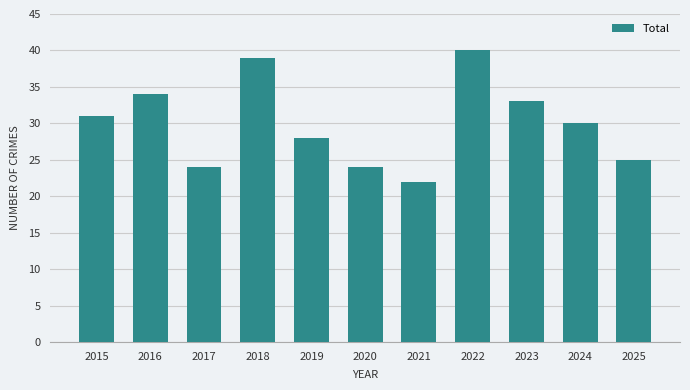

What is the approximate value at 2019, to the nearest 10?

30